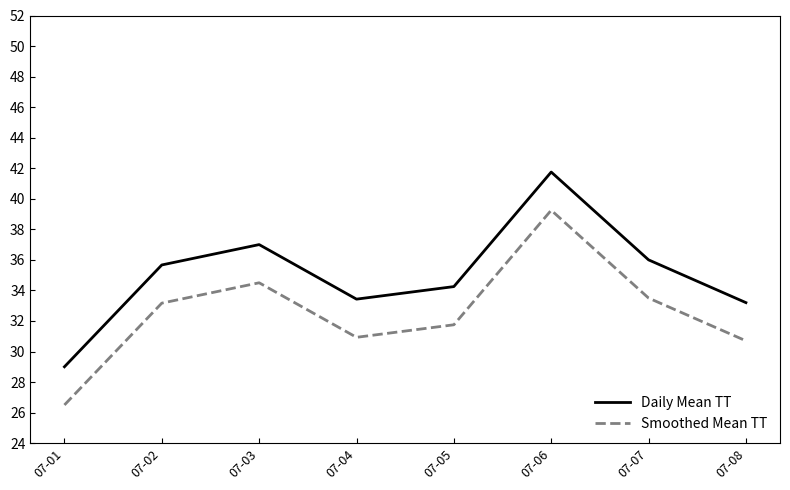

What value does the Daily Mean TT series have at 07-03?

37.0